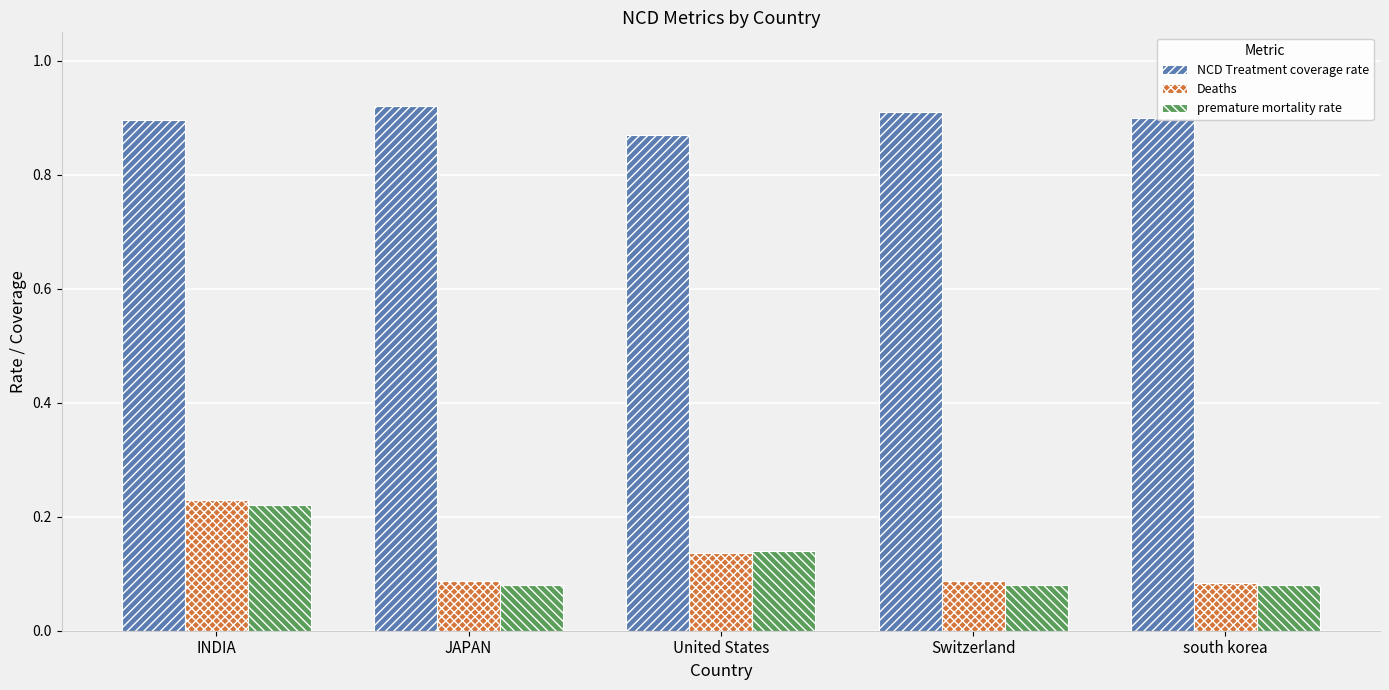

What is the spread (max minus min) of values at United States?

0.7